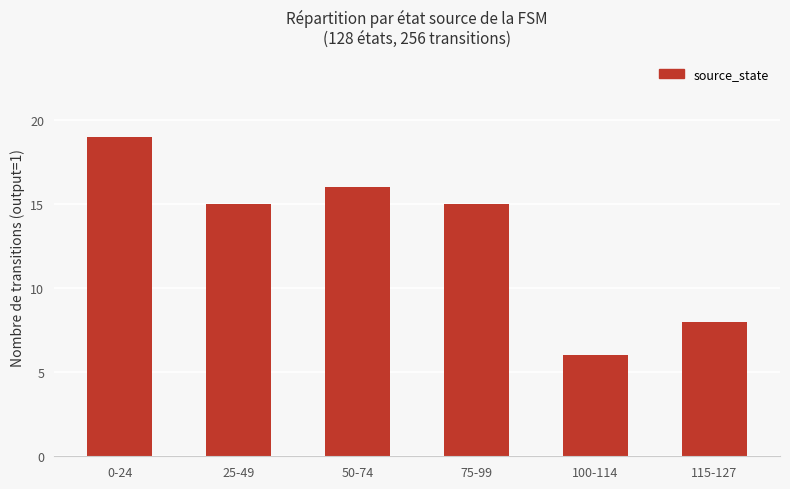

How many bars are there in total?

6